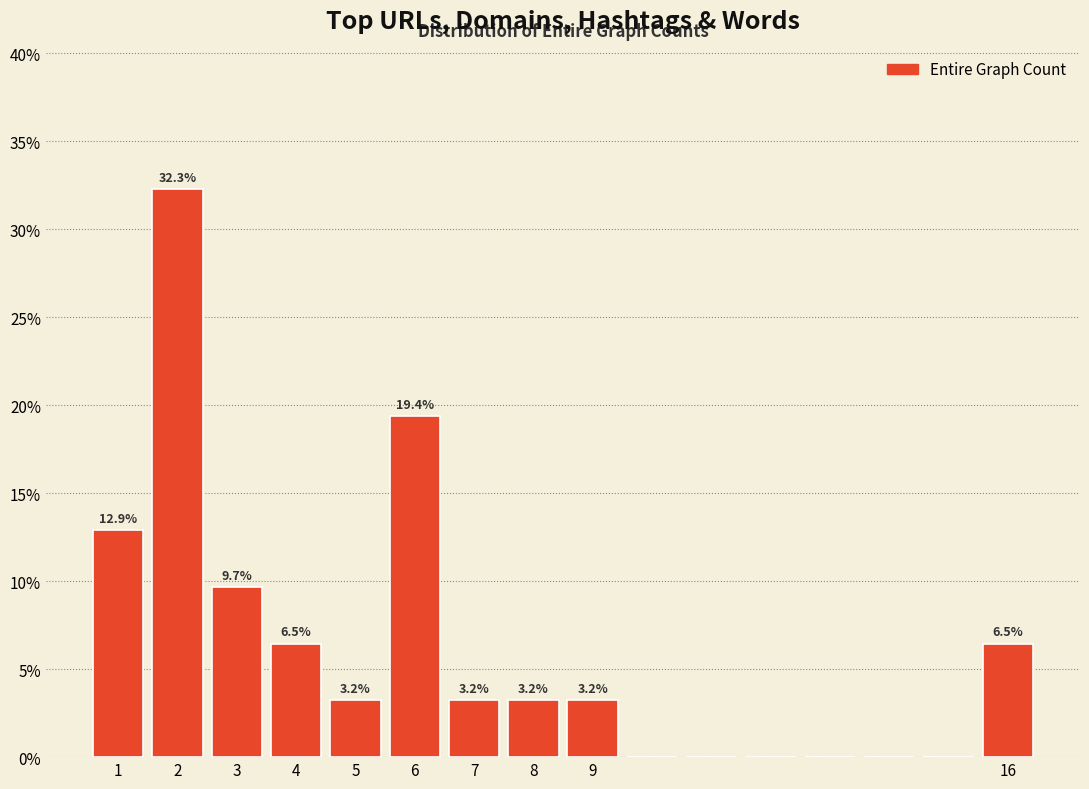

Which range on the x-axis has the tallest bar?

1.5 to 2.5